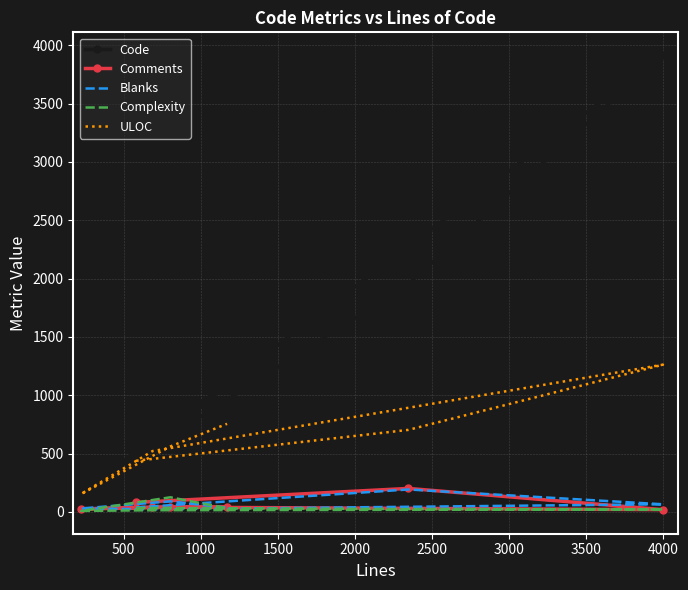

Is the value of Complexity at 1000 greater than the value of Blanks at 0?

No